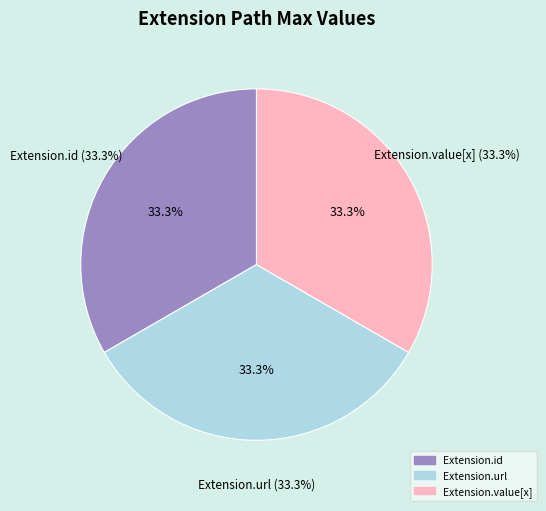

Which category has the biggest portion of the pie?

Extension.url